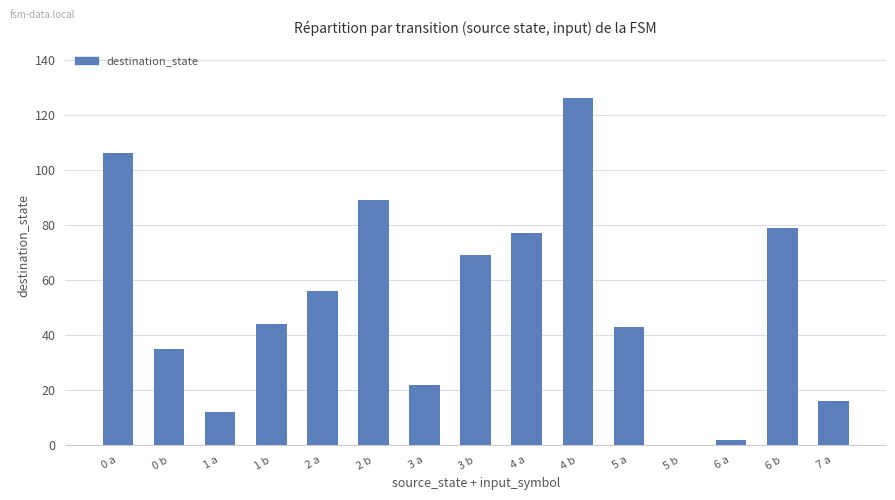

Which category has the highest value across all series?

4 b